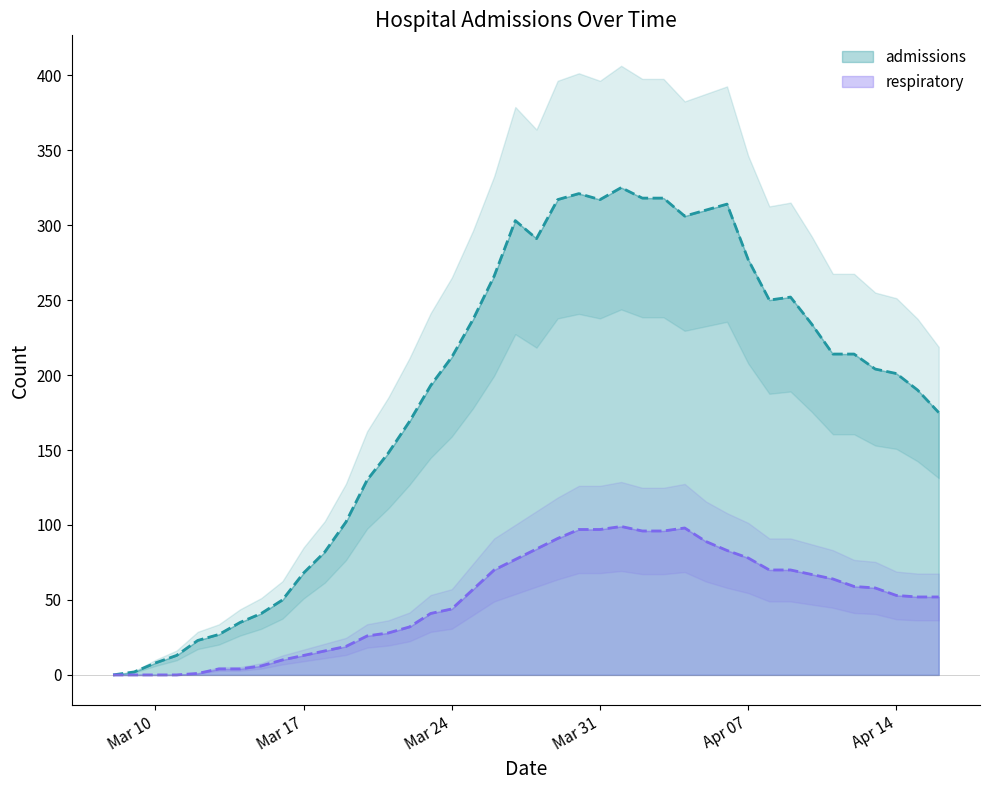

Reading left to right, list all the values displayed in this chart.

admissions: 0	2	8	13	23	27	35	41	50	68	82	102	130	148	169	193	212	237	266	303	291	317	321	317	325	318	318	306	310	314	277	250	252	234	214	214	204	201	190	175
respiratory: 0	0	0	0	1	4	4	6	10	13	16	19	26	28	32	41	44	57	70	77	84	91	97	97	99	96	96	98	89	83	78	70	70	67	64	59	58	53	52	52